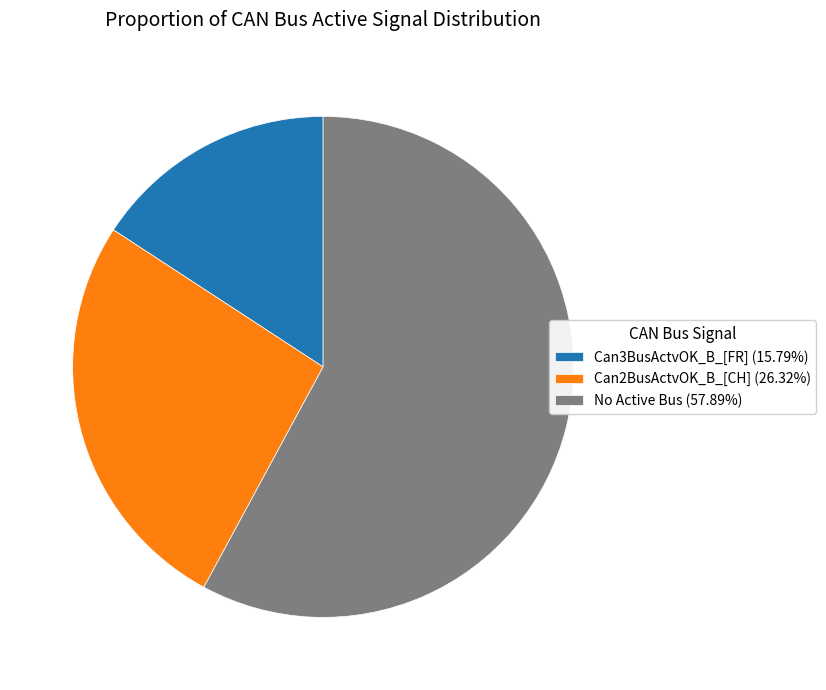

How many slices are in this pie chart?

3